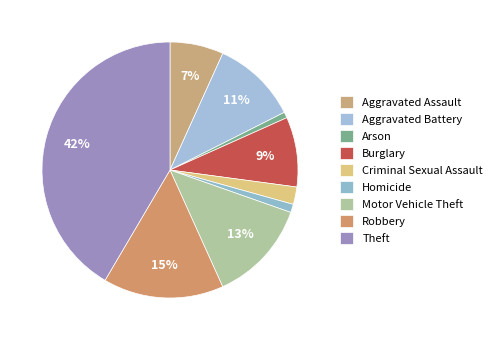

To the nearest percent, what percentage of the pie is Motor Vehicle Theft?

13%